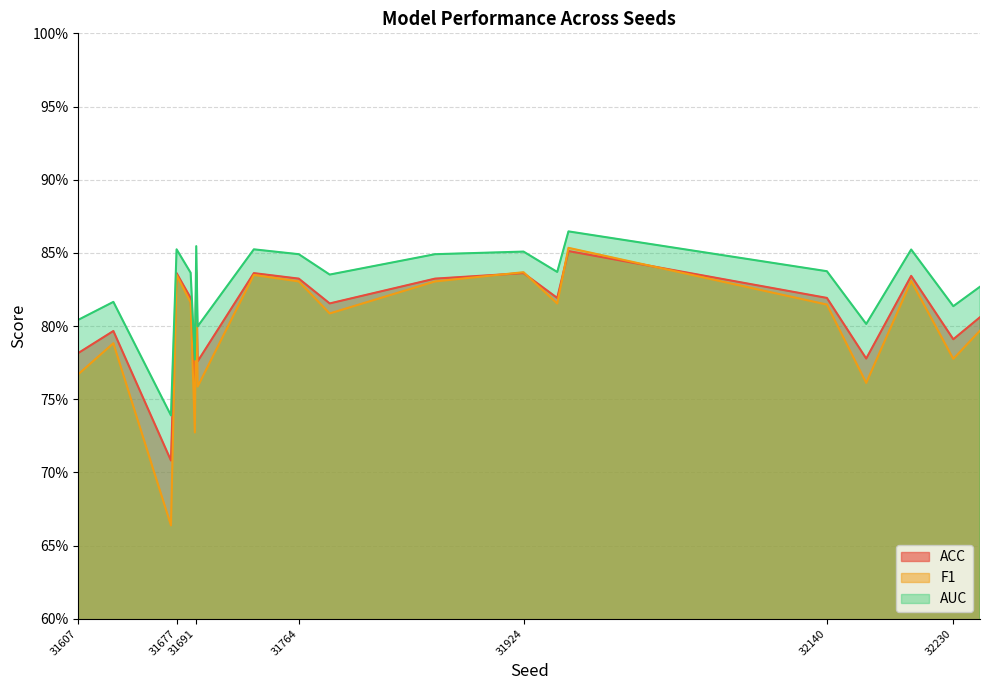

Reading right to left, extract all data points from this chart.

ACC: 0.8	0.8	0.8	0.8	0.8	0.9	0.8	0.8	0.8	0.8	0.8	0.8	0.8	0.8	0.8	0.8	0.8	0.7	0.8	0.8
F1: 0.8	0.8	0.8	0.8	0.8	0.9	0.8	0.8	0.8	0.8	0.8	0.8	0.8	0.8	0.7	0.8	0.8	0.7	0.8	0.8
AUC: 0.8	0.8	0.9	0.8	0.8	0.9	0.8	0.9	0.8	0.8	0.8	0.9	0.8	0.9	0.8	0.8	0.9	0.7	0.8	0.8